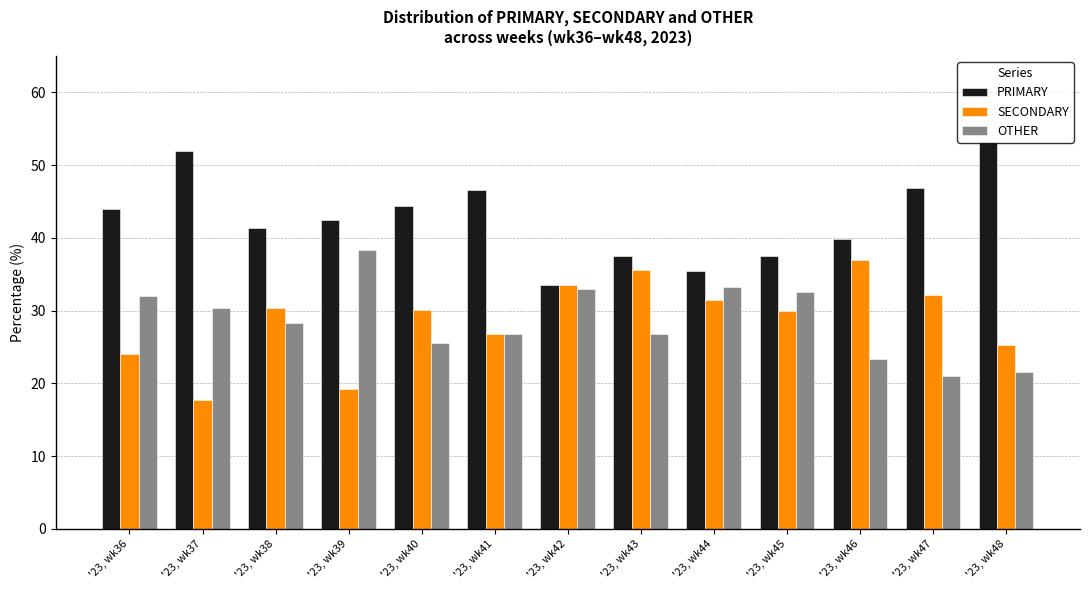

What is the value of the SECONDARY bar at the 5th from the left?

30.1